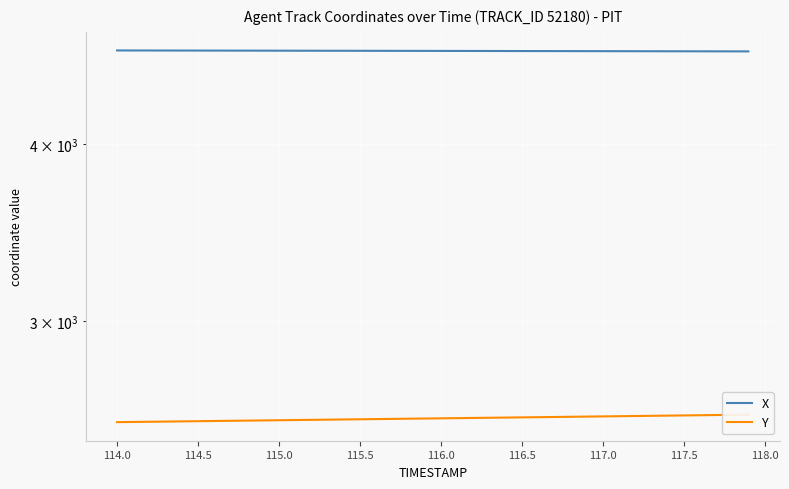

What is the difference between the Y values at 113.5 and 117.5?

6.3